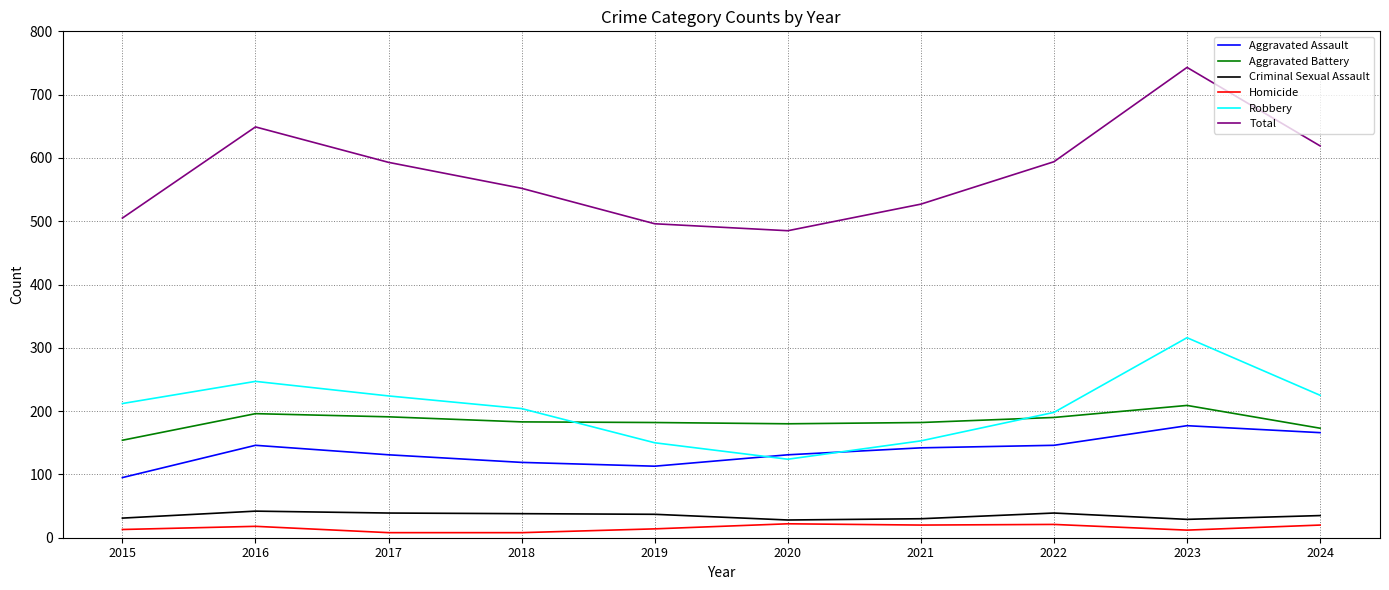

Between 2016 and 2018, which series saw the biggest shift?

Total